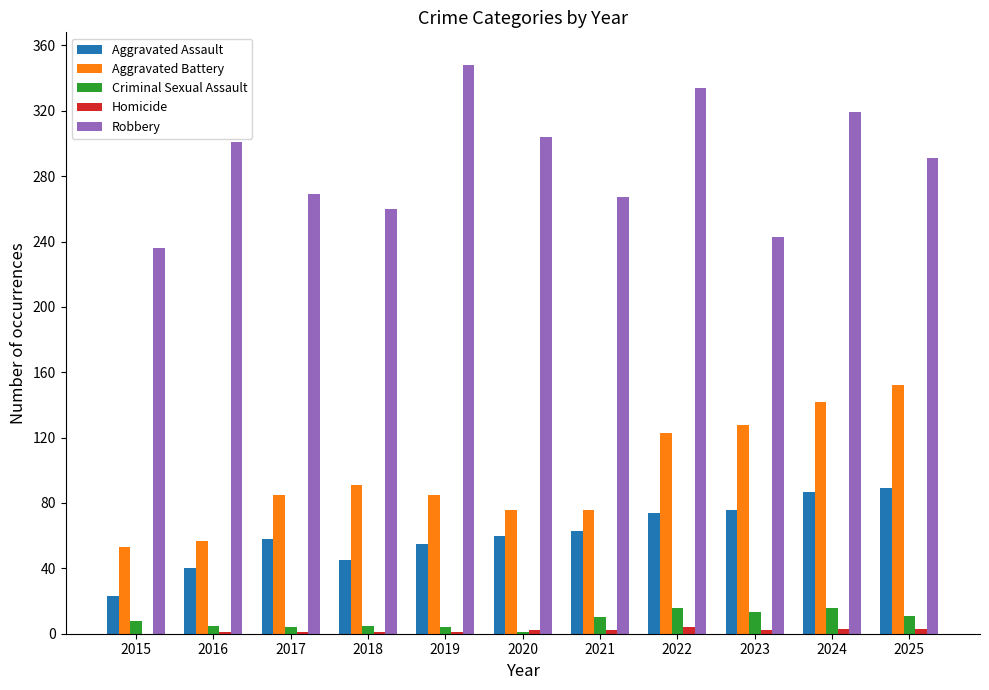

The value of Criminal Sexual Assault at 2015 is 8. True or false?

True